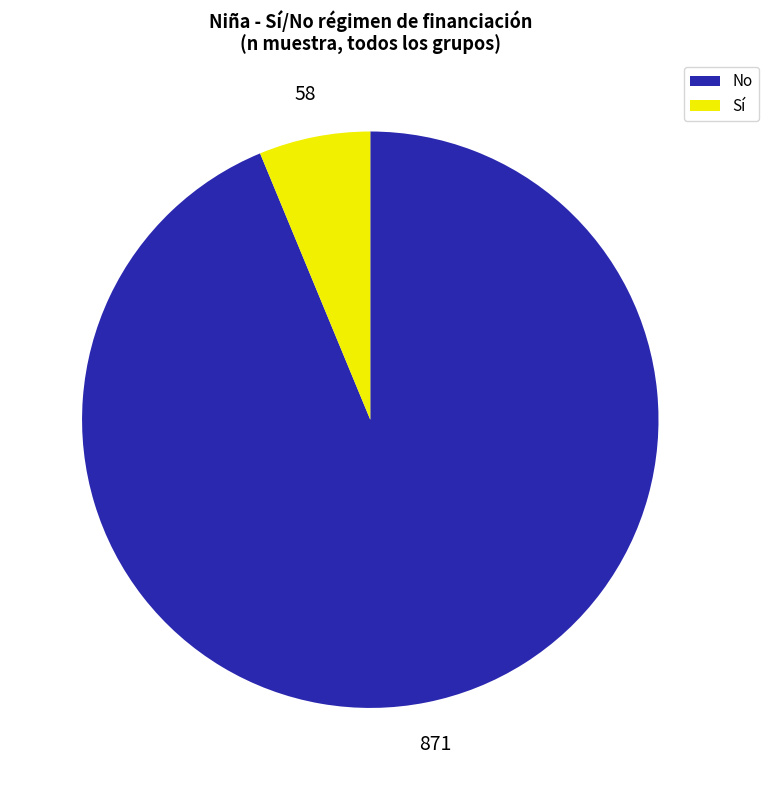

Rank the categories by value from highest to lowest.

No, Sí